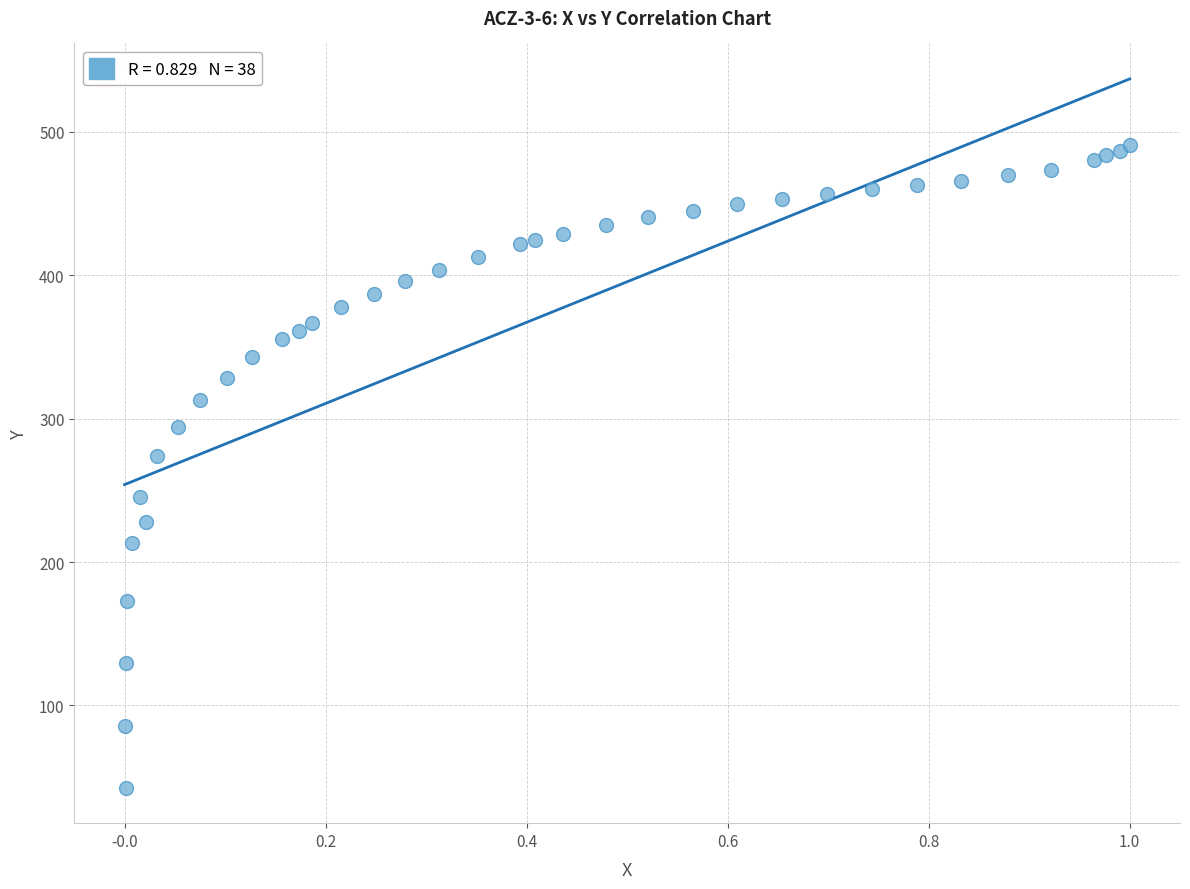

What Y value in the scatter plot is closest to 266?

273.9